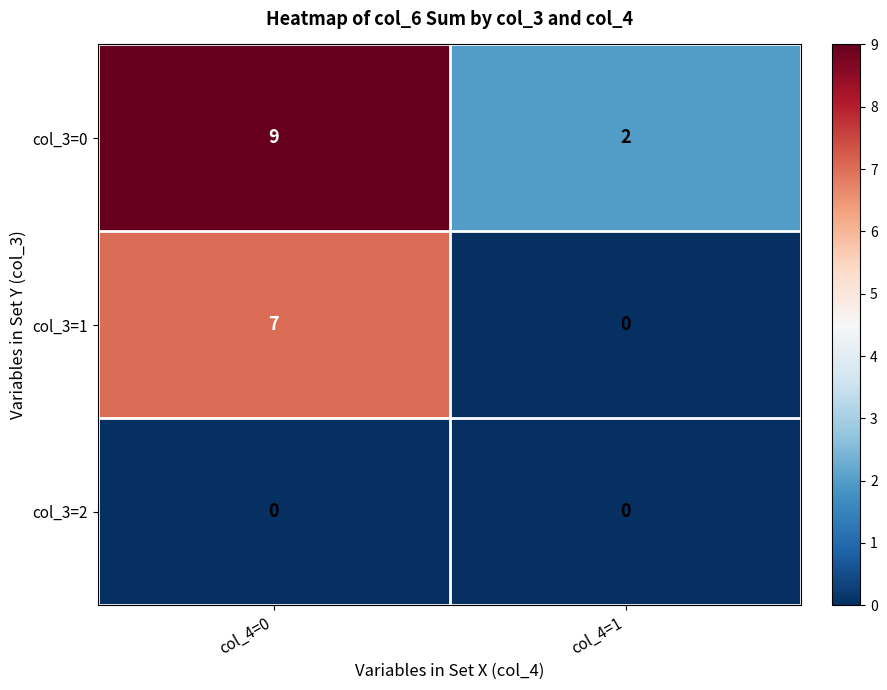

Rank the series by their maximum value, from highest to lowest.

col_3=0, col_3=1, col_3=2